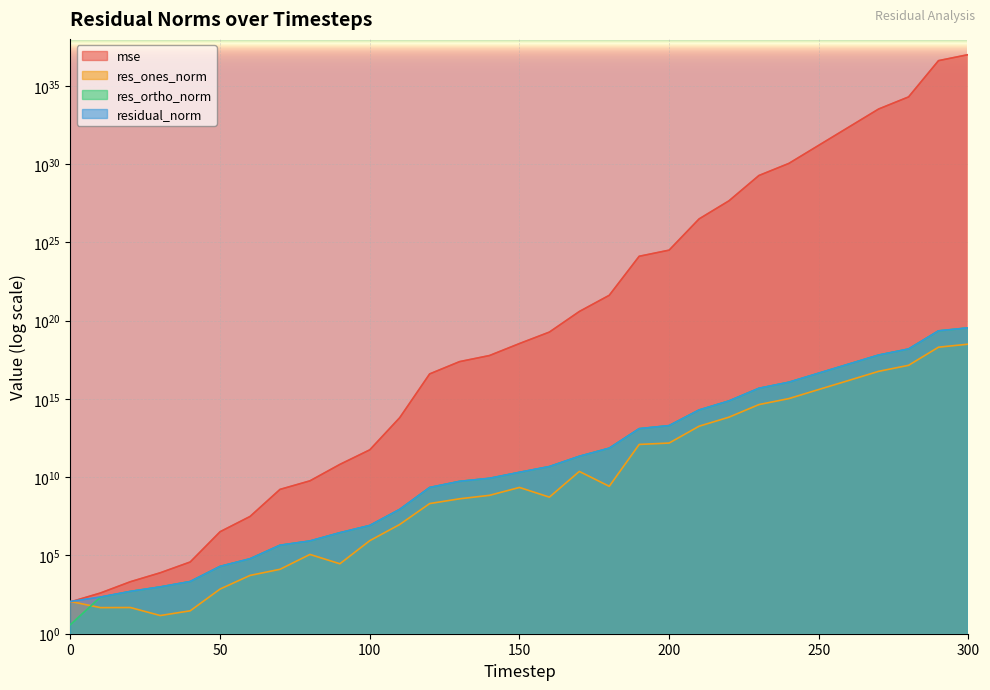

Does the chart display data point markers on the line(s)?

No